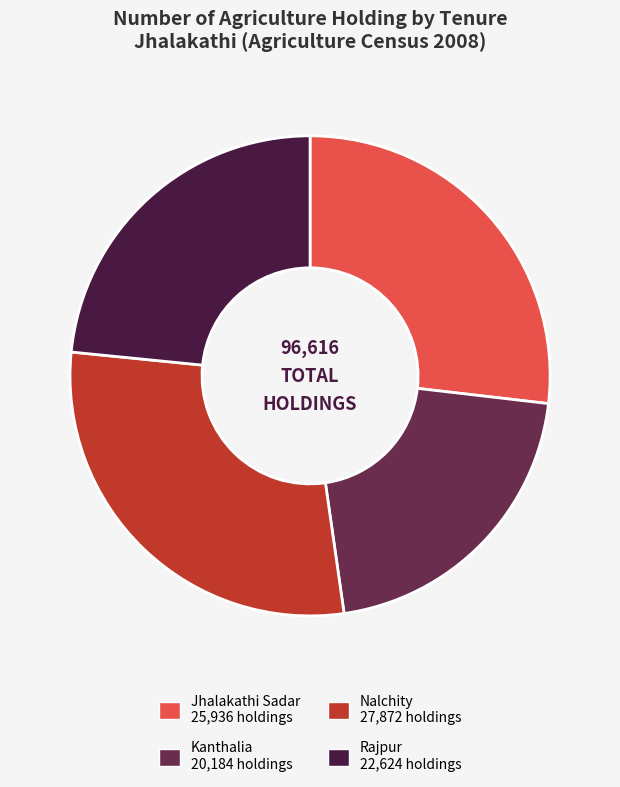

Is the sum of Rajpur and Jhalakathi Sadar greater than half?

Yes